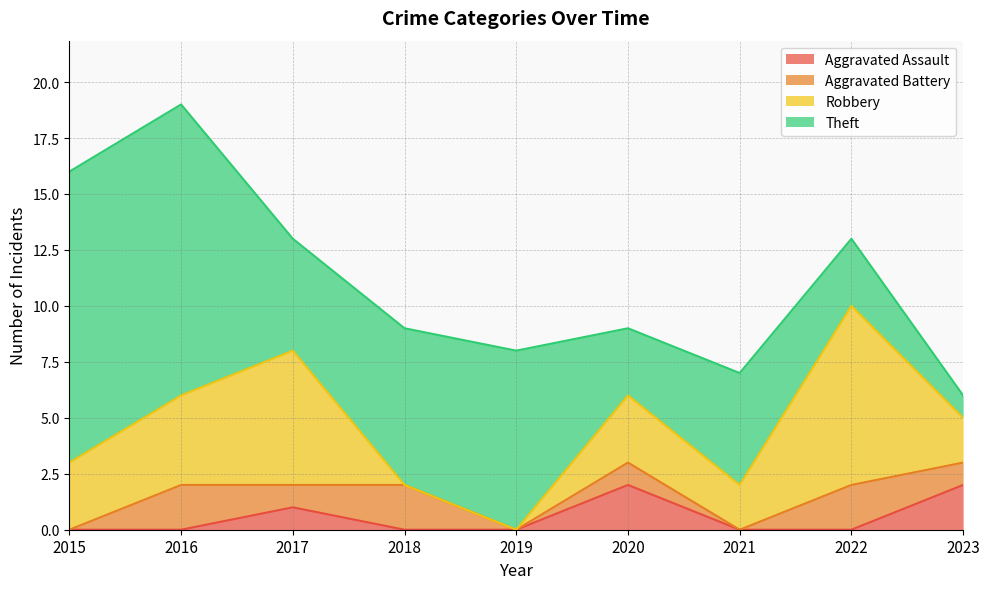

Which series has the largest total across all categories?

Theft